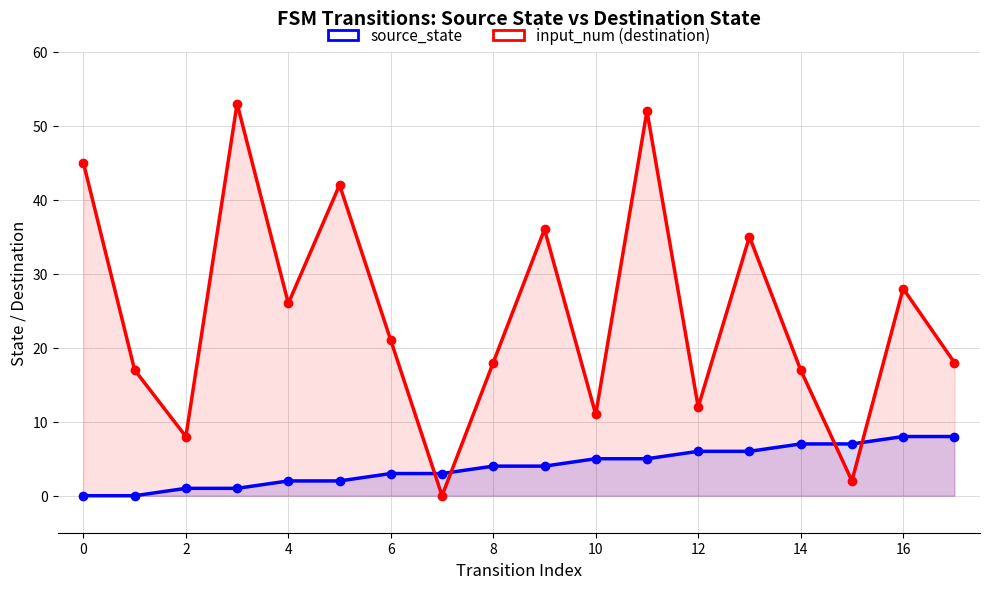

What is the difference between the maximum and second lowest values in the input_num (destination) series?

51